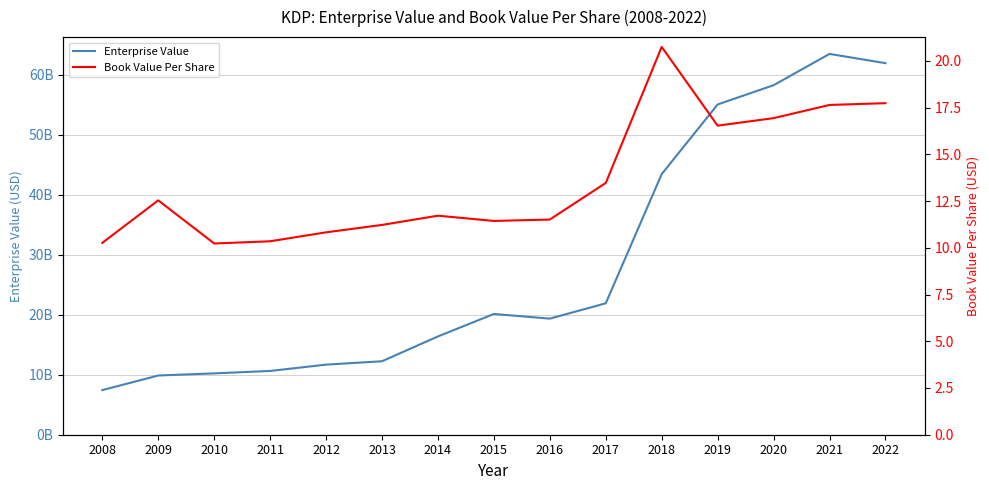

At which category does Book Value Per Share reach its first local valley?

2010